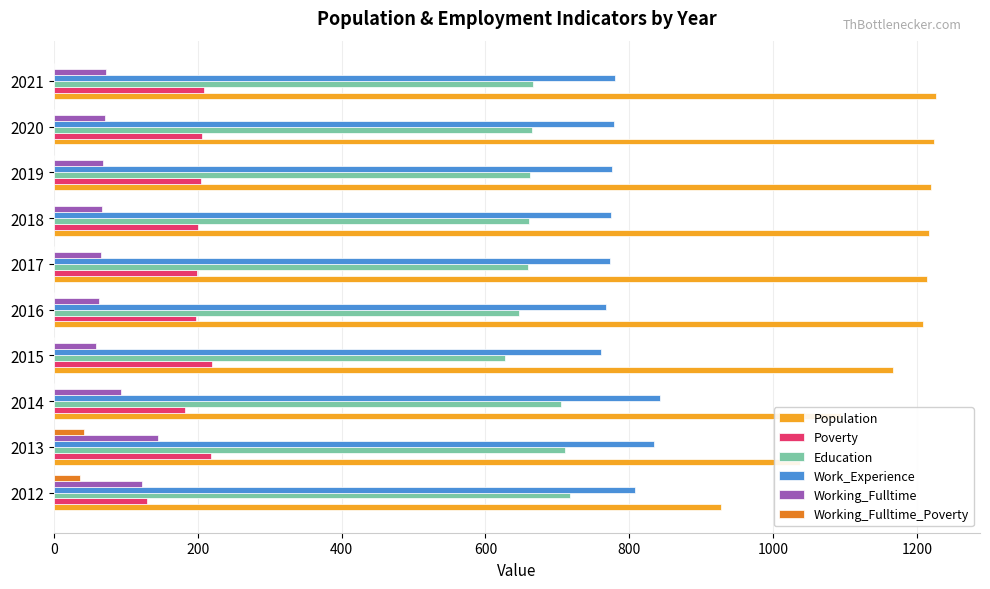

The Work_Experience series shows 1379 at 2014. True or false?

False